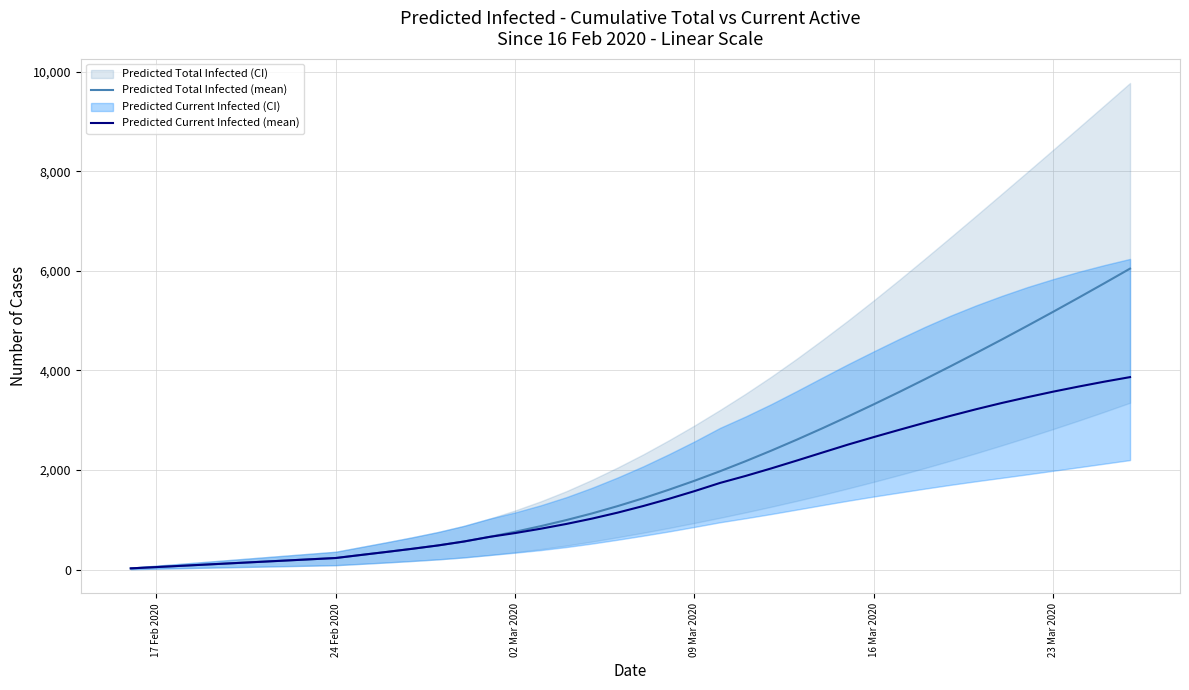

What is the average value of the Predicted Current Infected (mean) series?

1551